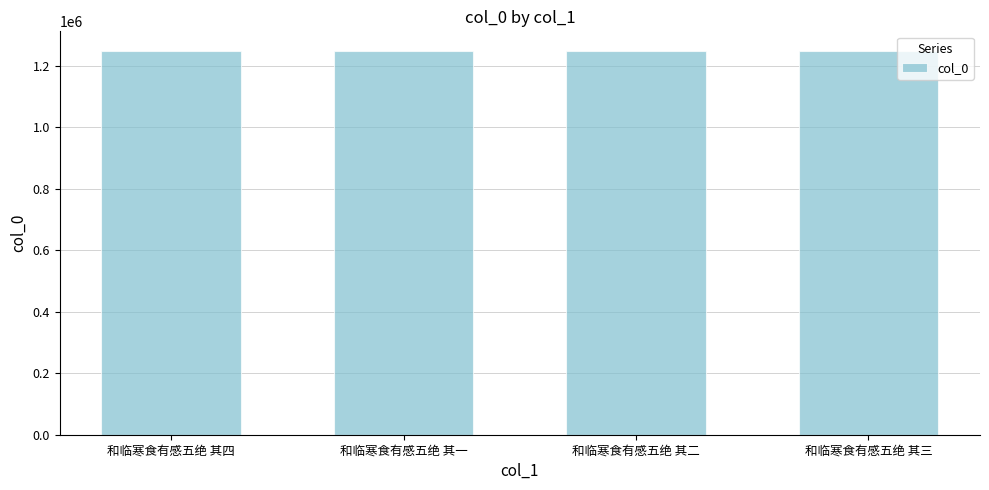

What is the change in value from 和临寒食有感五绝 其一 to 和临寒食有感五绝 其二?

+1